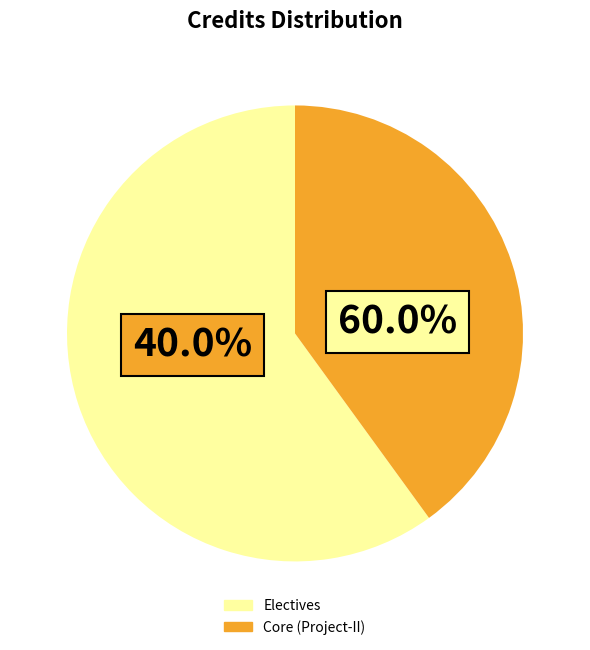

Count the number of slices in the pie.

5